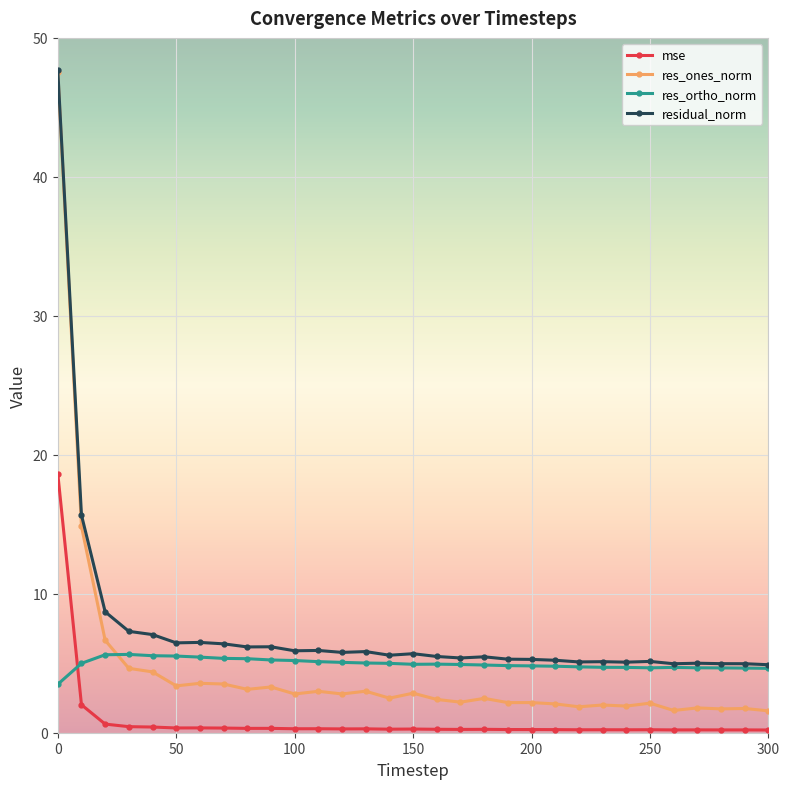

True or false: res_ones_norm and res_ortho_norm intersect in this chart.

True